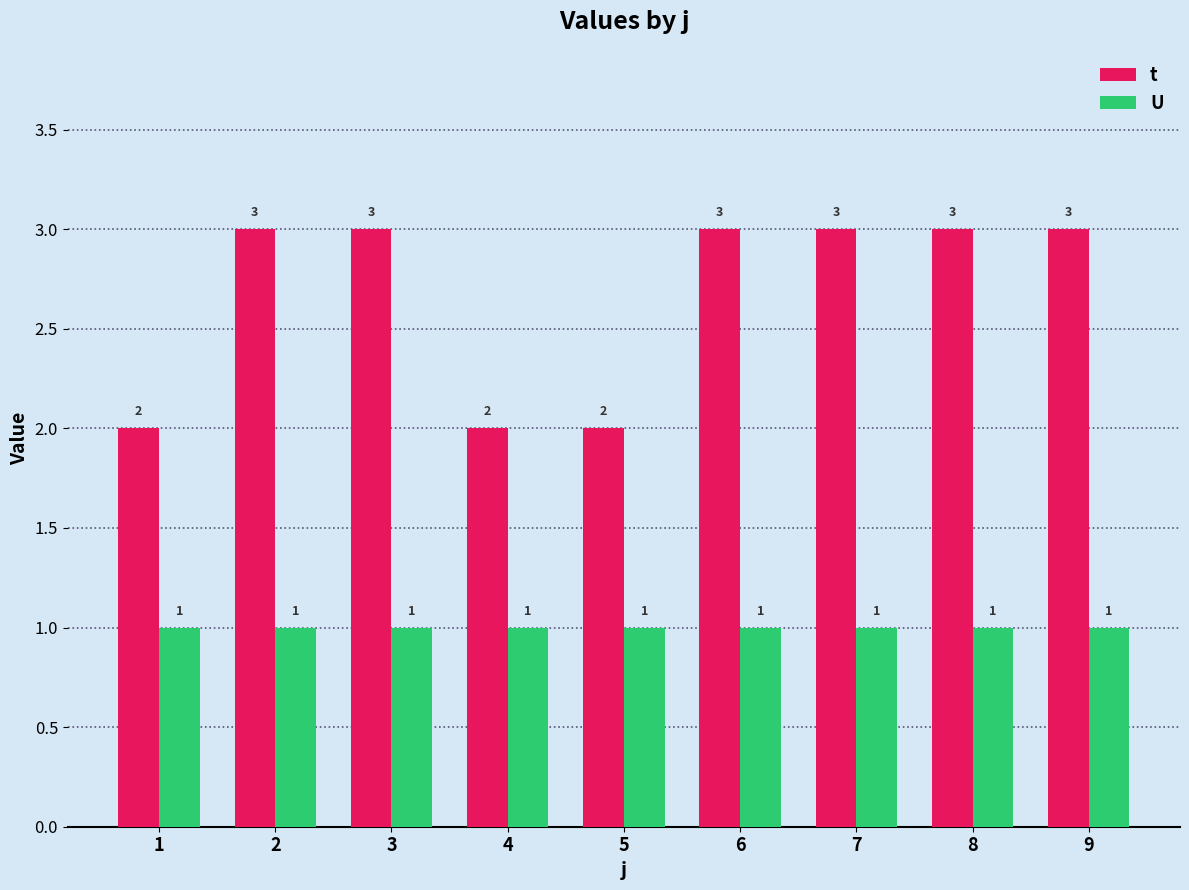

What is the total value across all series at 5?

3